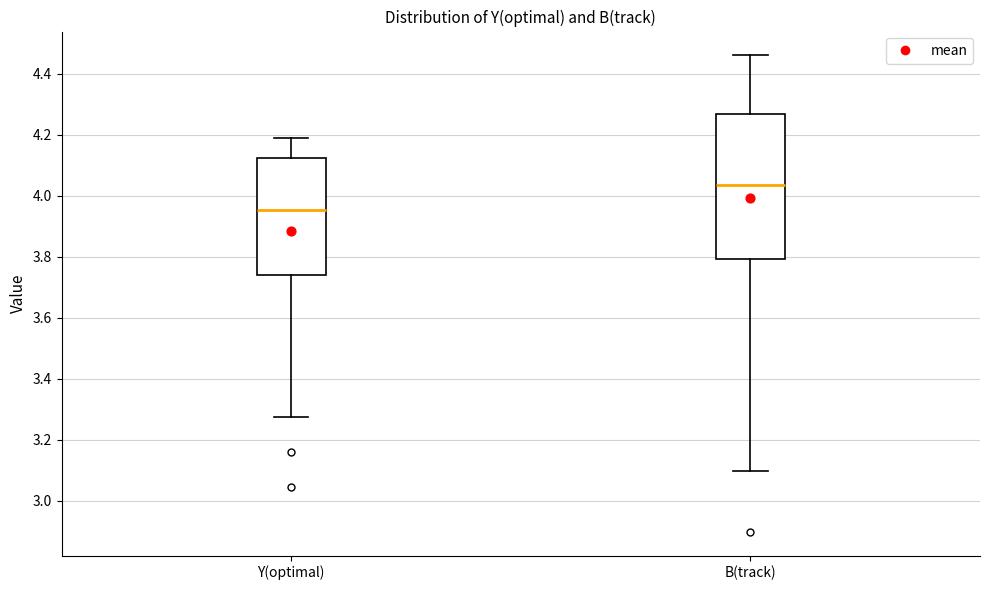

Reading left to right, transcribe this box plot: for each box, give where its median line is, the range the box spans, and where its two whiskers end, as read against the y-axis. The values are not printed on the chart, so give them approximately, as read against the axis.

Y(optimal): median 3.96, box 3.74 to 4.12, whiskers 3.28 to 4.18
B(track): median 4.04, box 3.80 to 4.26, whiskers 3.10 to 4.46